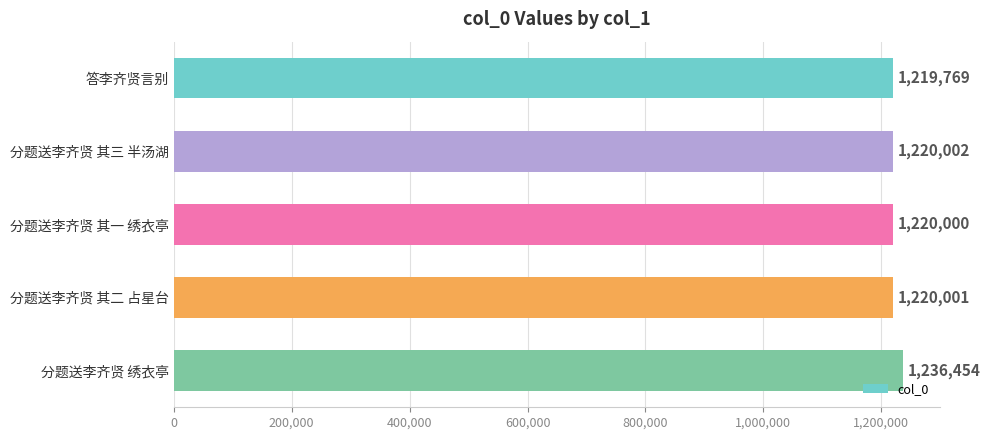

What is the label of the 4th bar from the bottom?

分题送李齐贤 其三 半汤湖